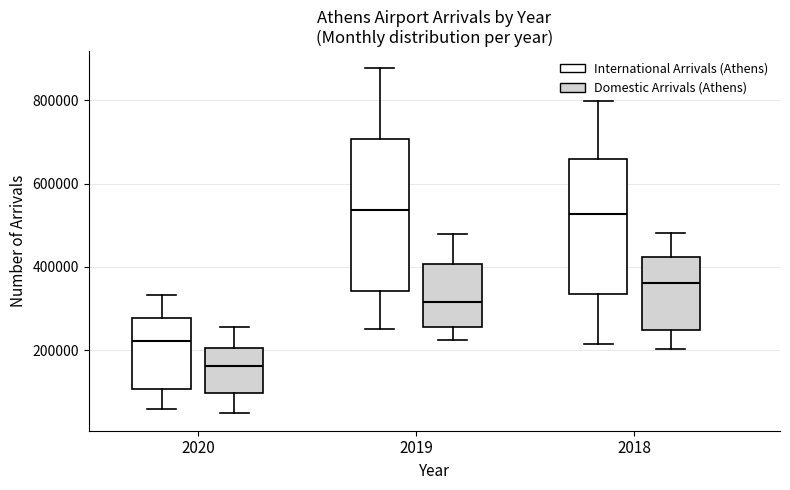

Where does the median line of the box for 2020 (Domestic Arrivals (Athens)) sit on the y-axis? The values are not printed on the chart, so give them approximately, as read against the axis.

160000